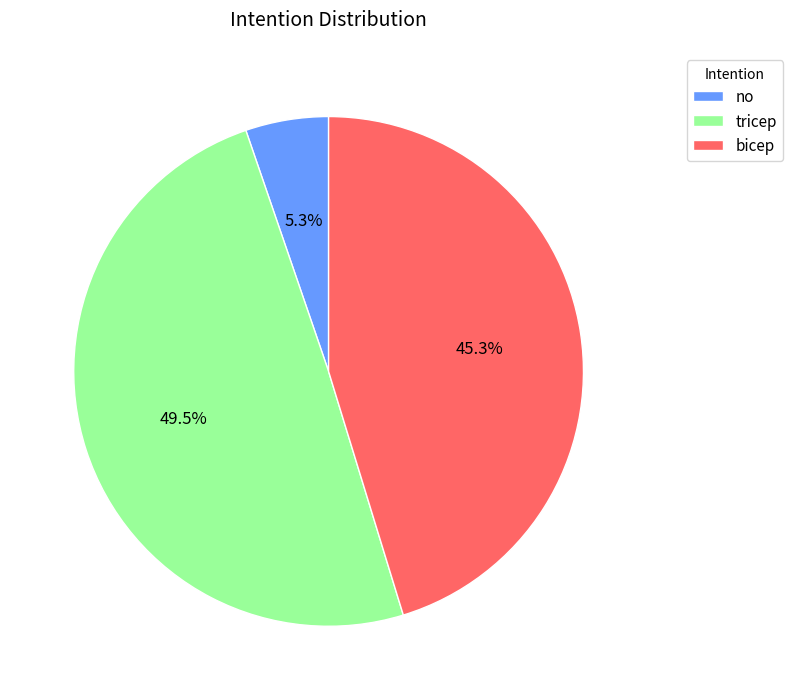

What is the largest slice in the pie chart?

tricep